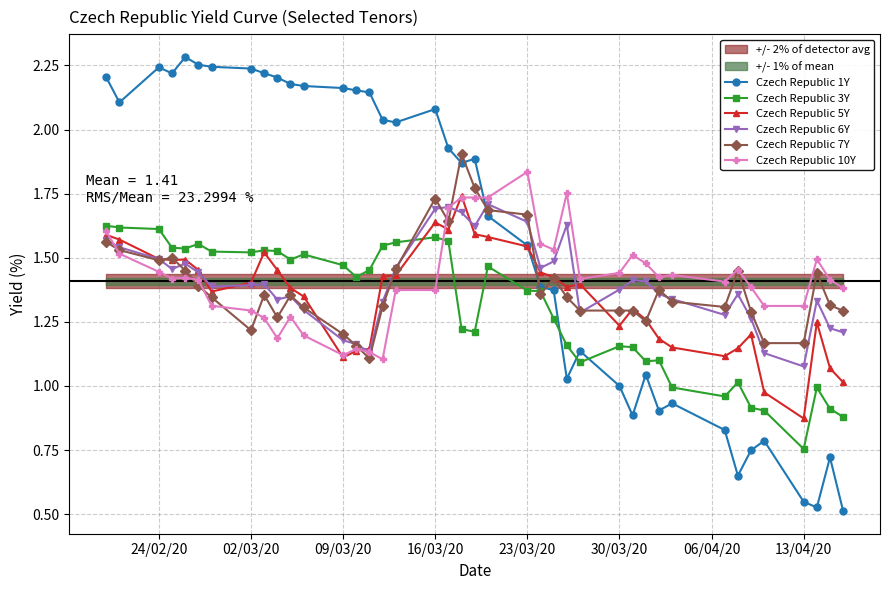

True or false: Czech Republic 10Y has more than 2 interior local peaks.

True